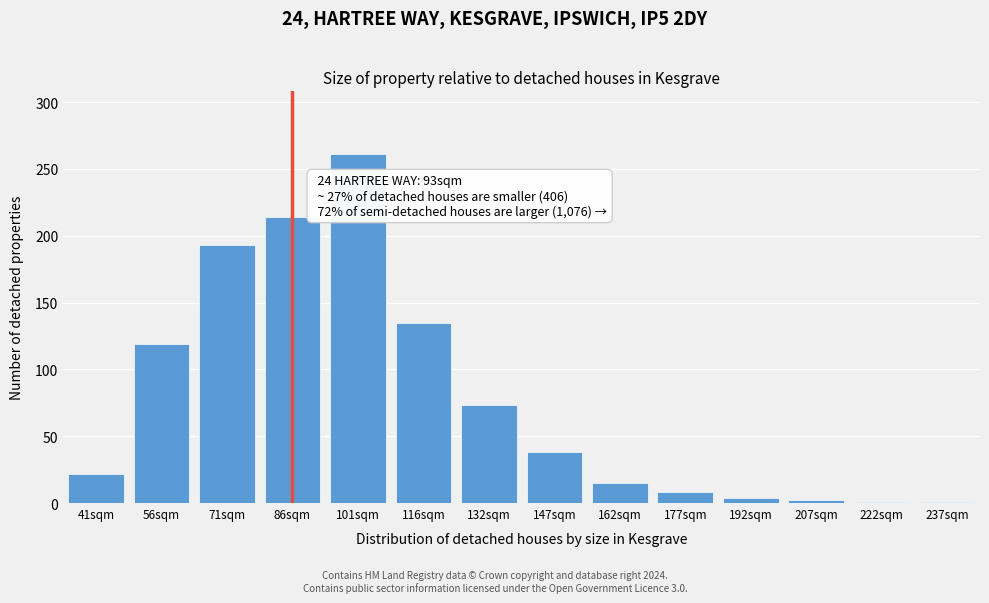

Which category has the highest value across all series?

101sqm